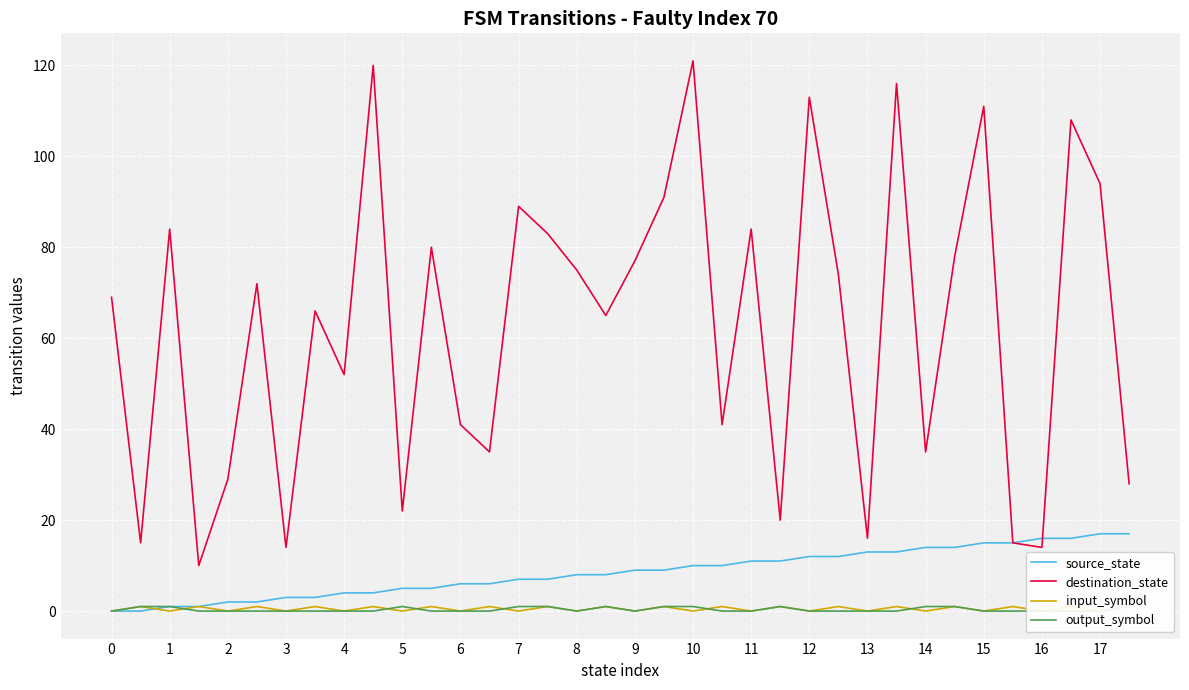

Is it true that source_state equals 11 at 7?

False